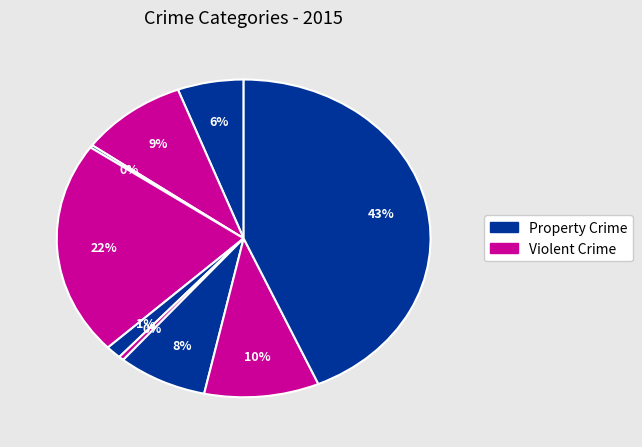

Is there any slice that represents more than half of the pie?

No